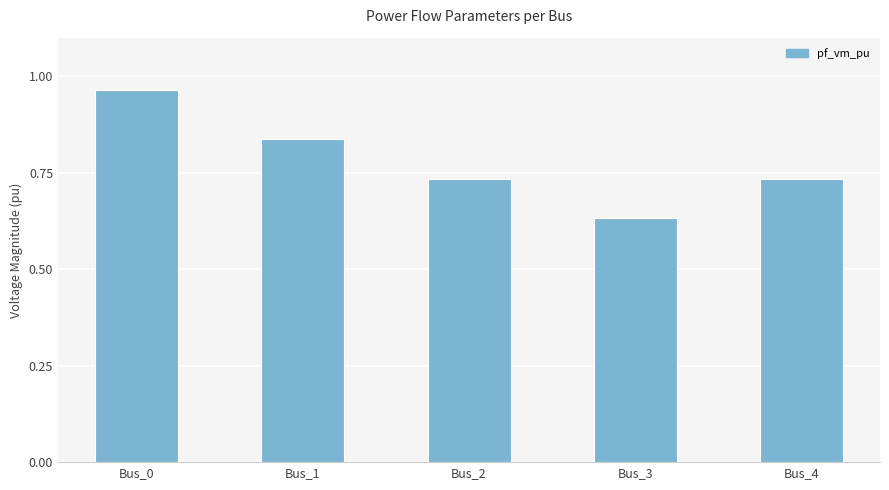

The chart shows a value of 0.4 at Bus_1. True or false?

False